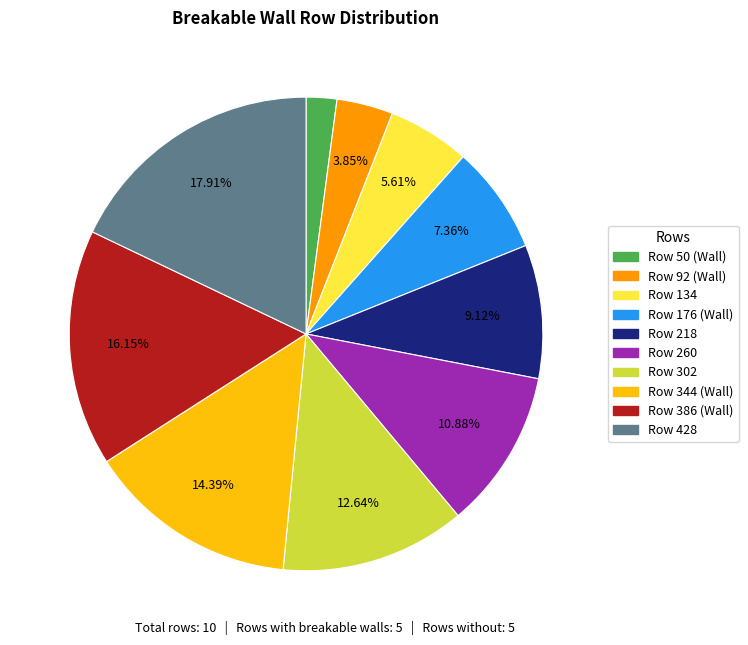

Is there any slice that represents more than half of the pie?

No